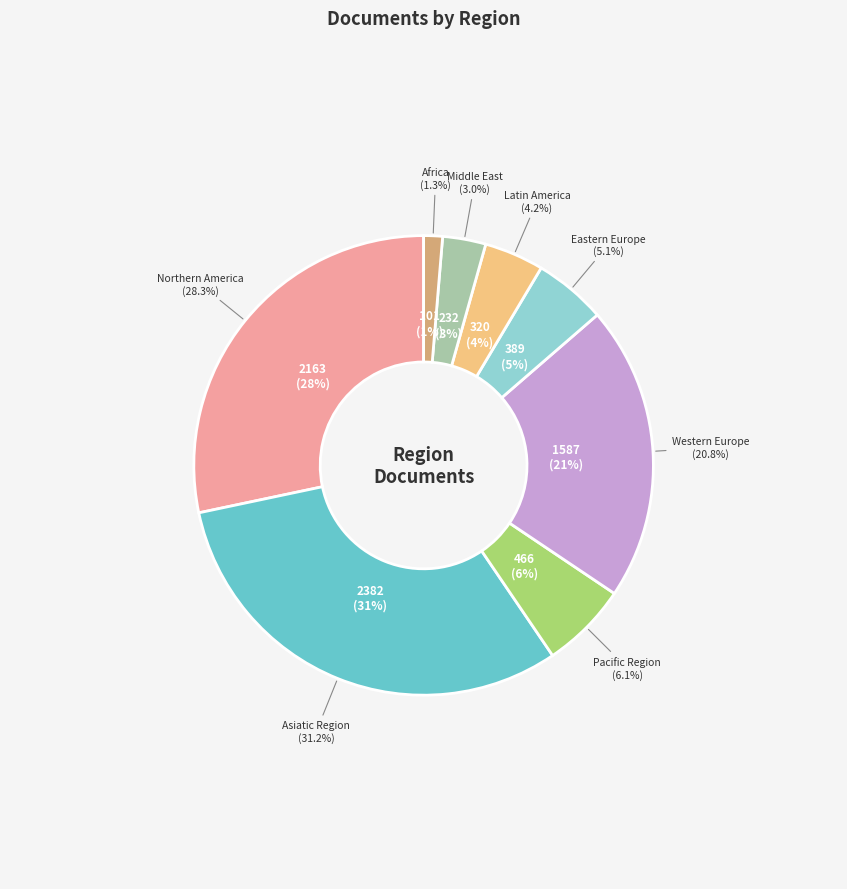

Is there a majority slice in this chart?

No